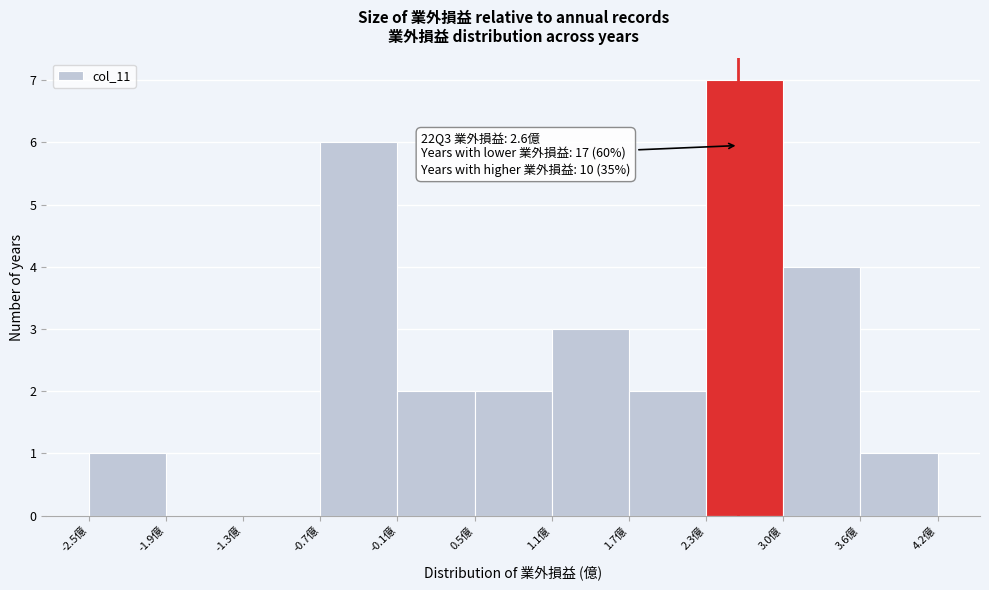

Which range on the x-axis has the tallest bar?

2.3 to 3.0